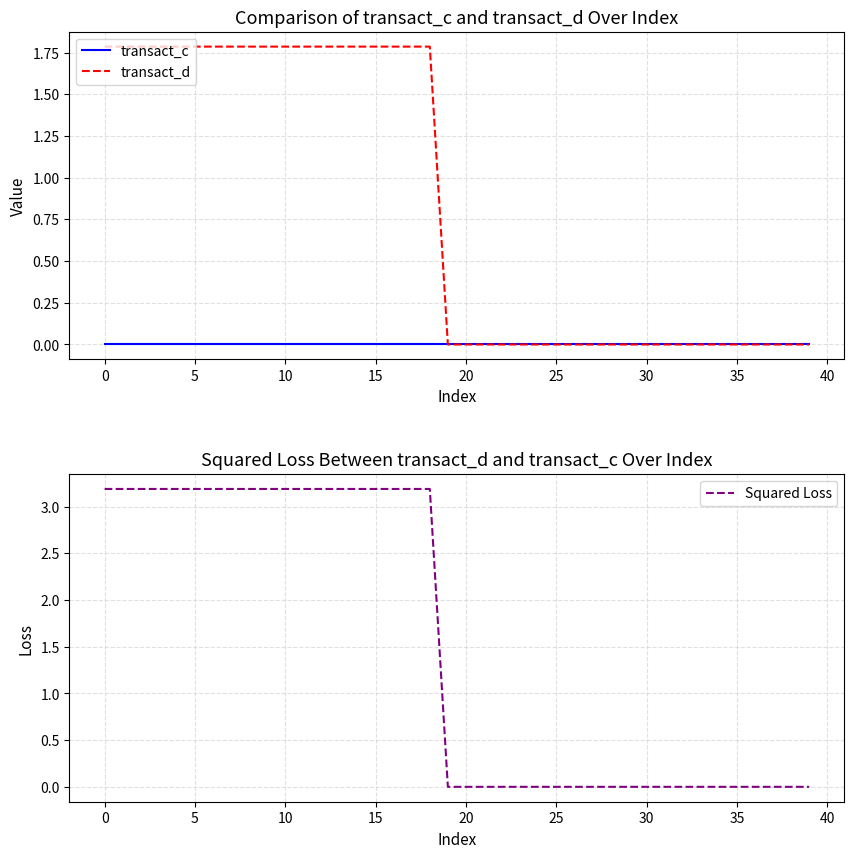

Count the number of categories in the chart.

40